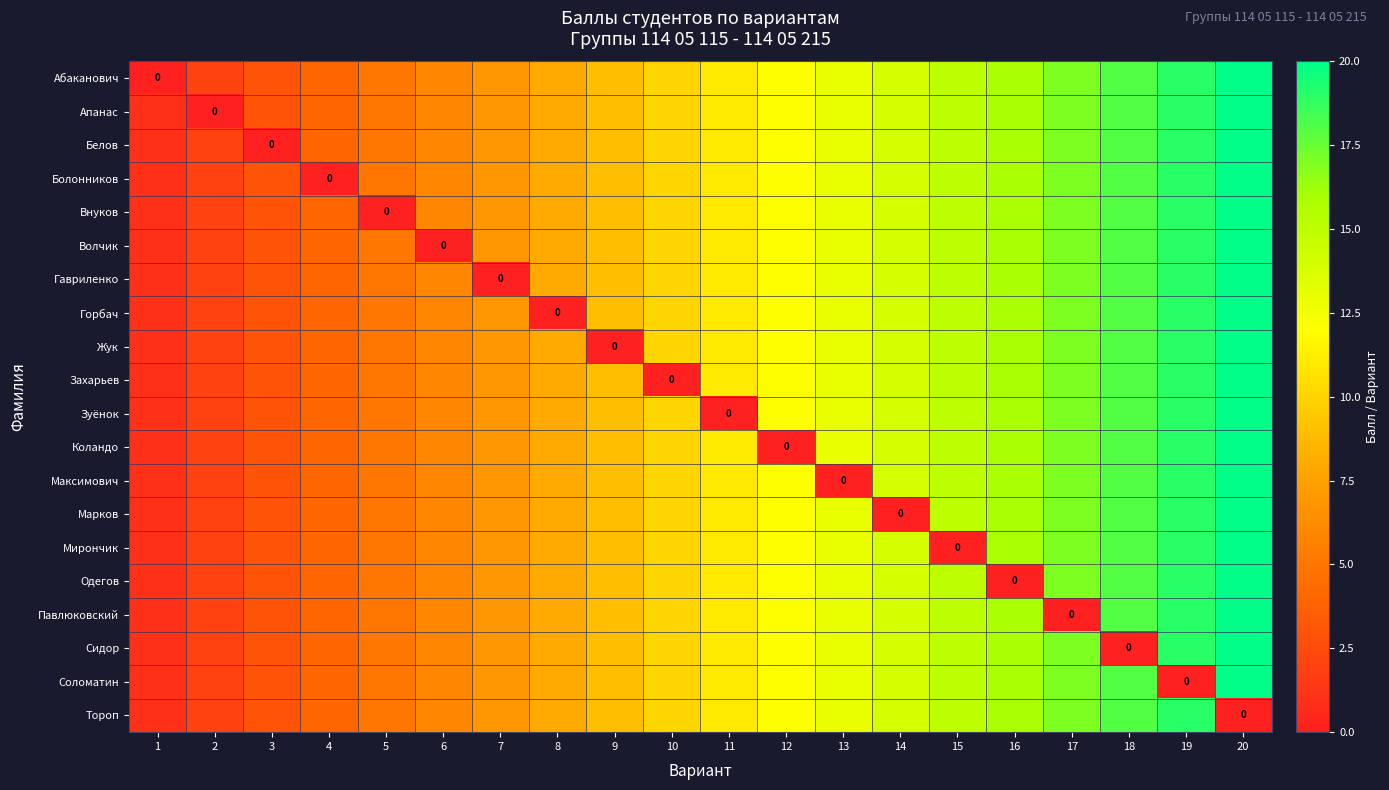

At which category is the sum across all series the highest?

20